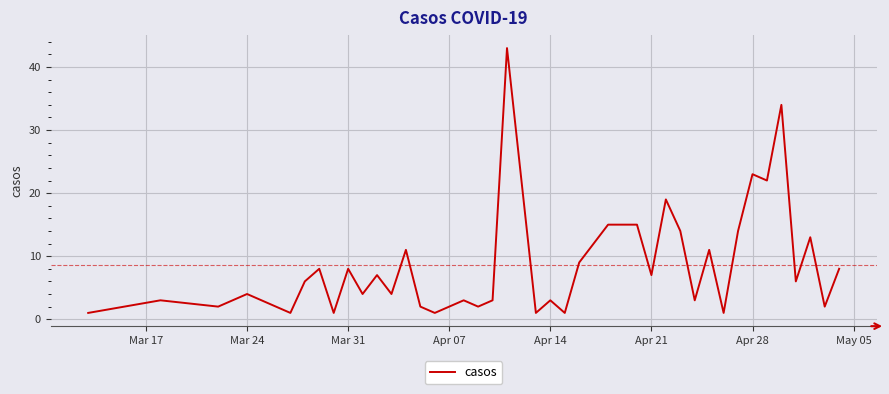

What is the difference between the maximum and minimum values?

42